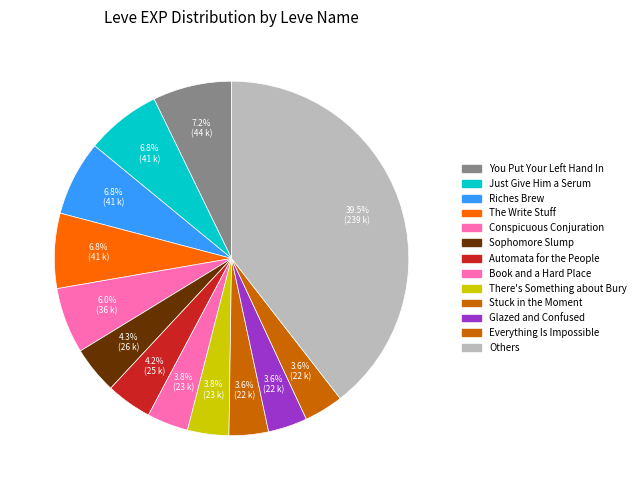

How many segments does this pie chart have?

13